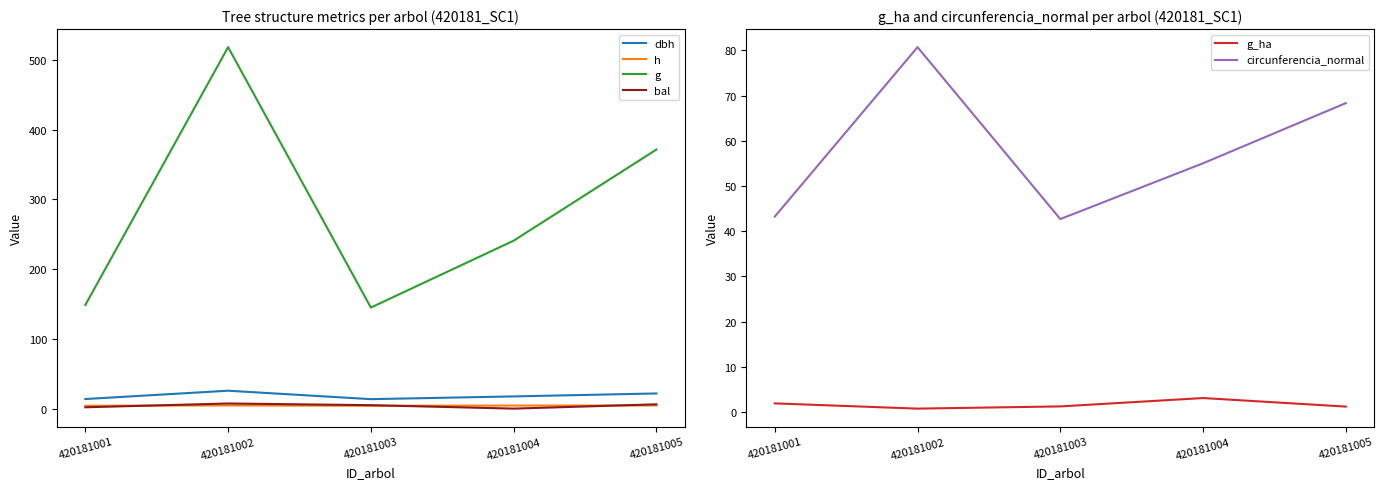

Where does the g_ha series first go above 1?

420181001